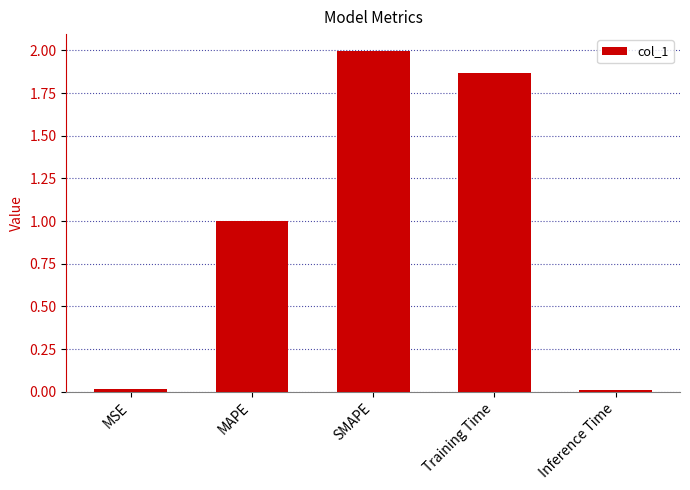

What is the difference between the maximum and minimum values?

2.0